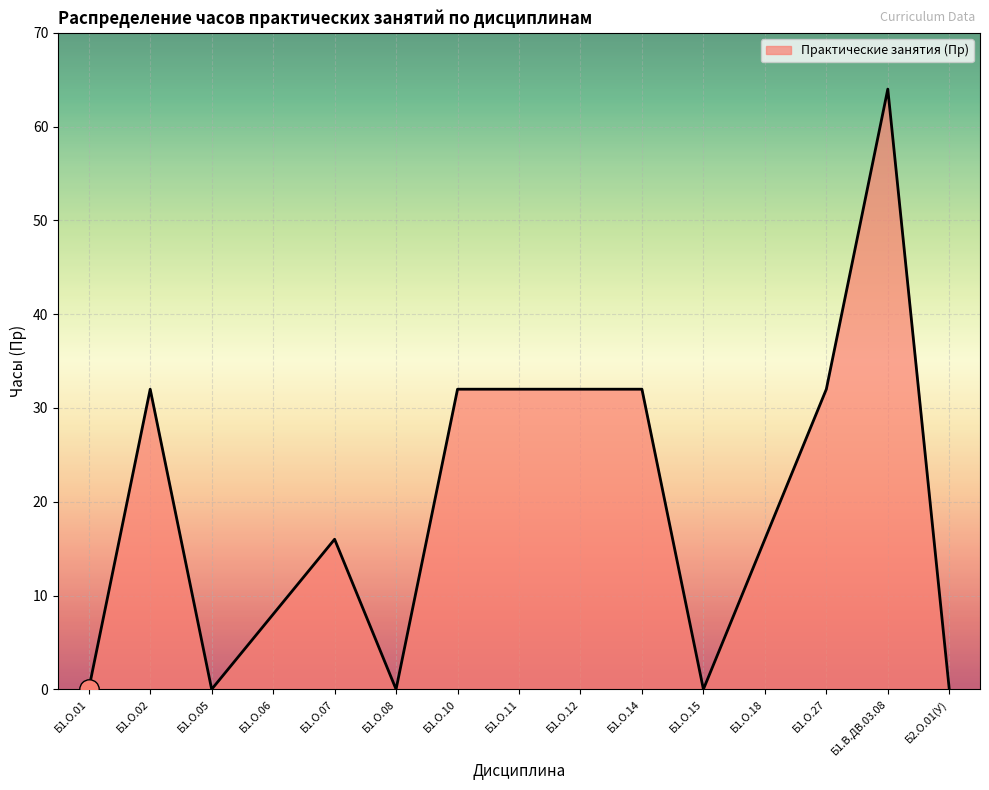

Reading left to right, extract all data points from this chart.

0	32	0	8	16	0	32	32	32	32	0	16	32	64	0